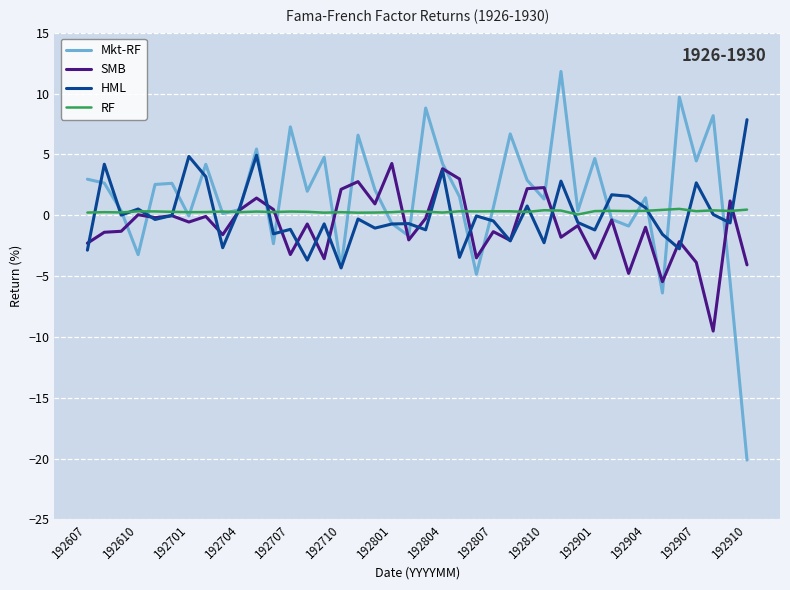

List the series in order of their peak value, lowest first.

RF, SMB, HML, Mkt-RF